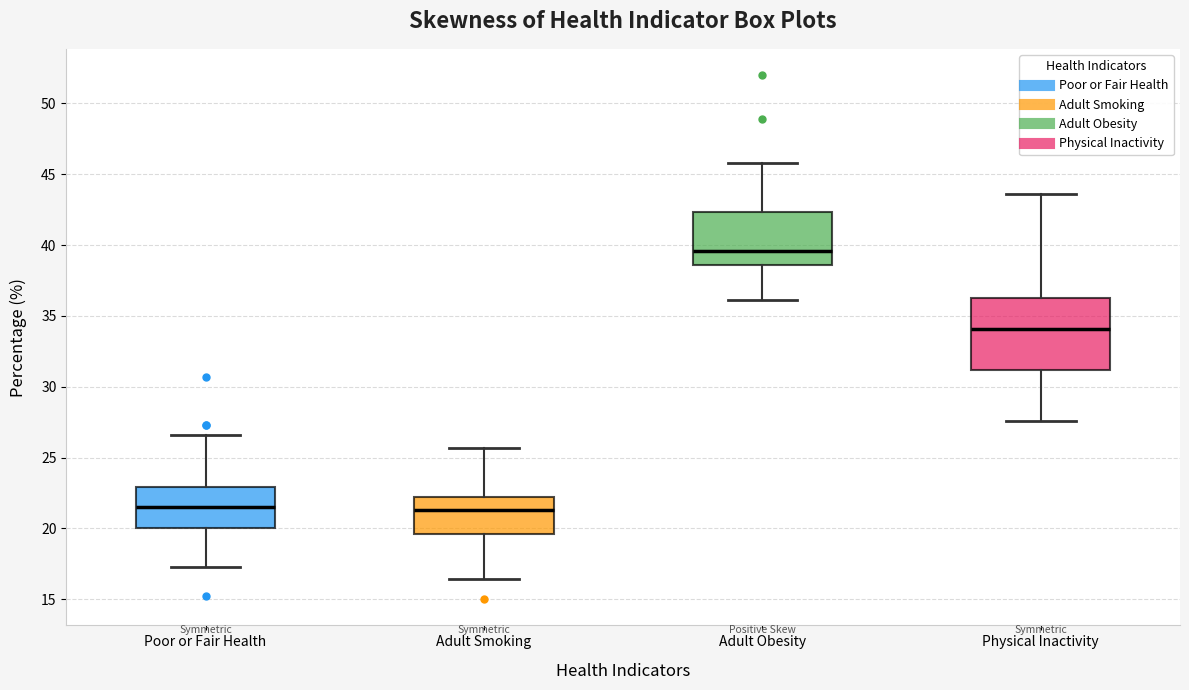

Comparing the boxes themselves (not the whiskers), which one is the tallest?

Physical Inactivity